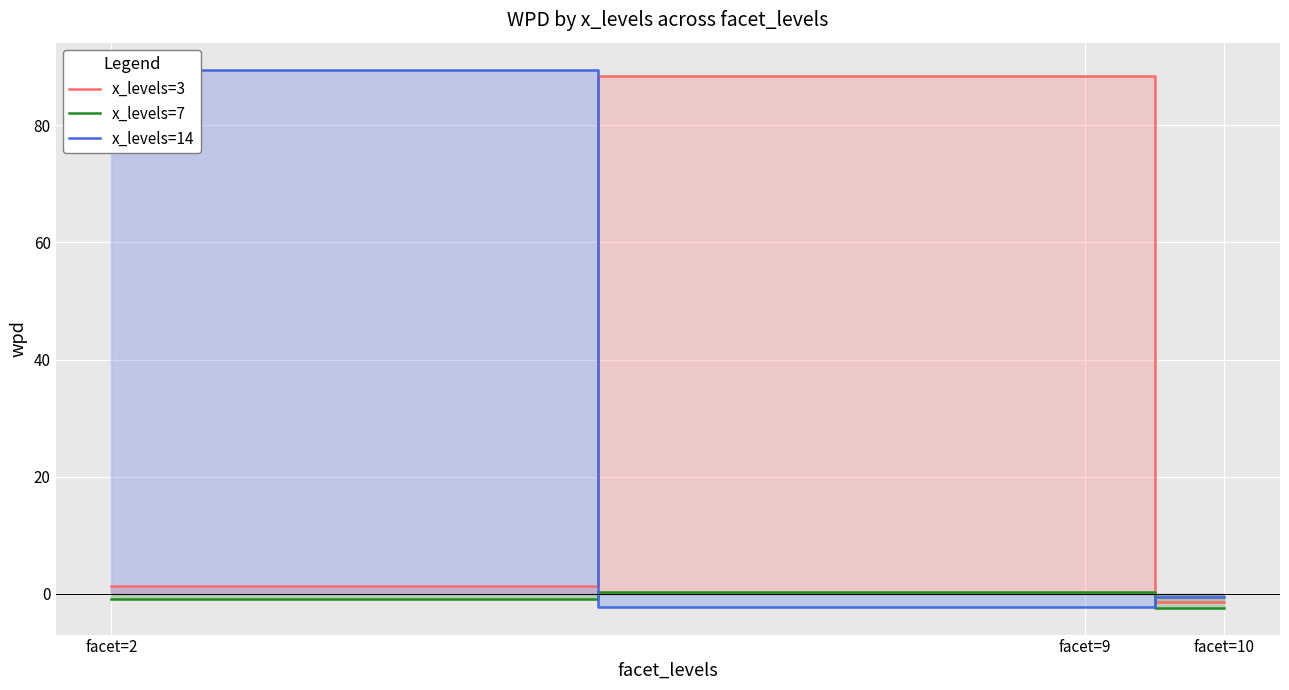

Which category has the highest value in the x_levels=14 series?

facet=2